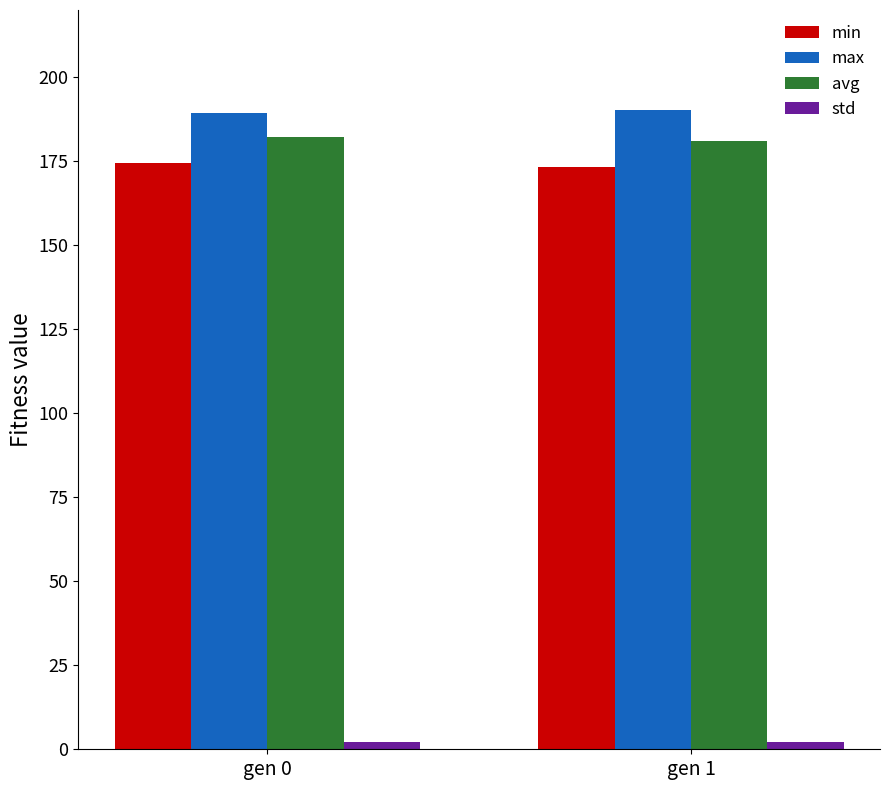

Is the value of min at gen 0 greater than the value of max at gen 1?

No